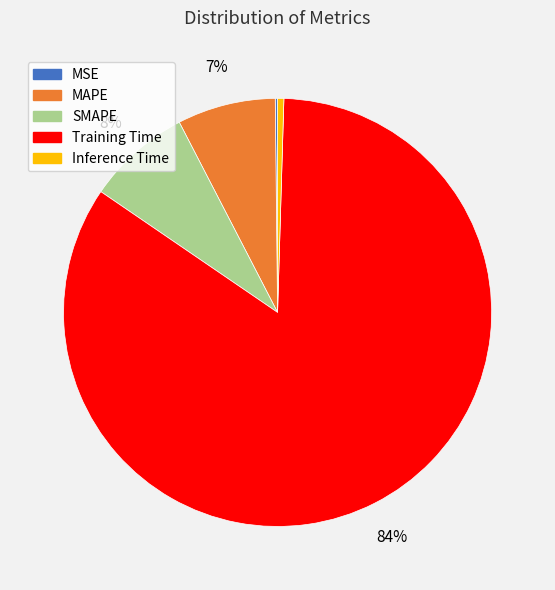

Which category has the biggest portion of the pie?

Training Time